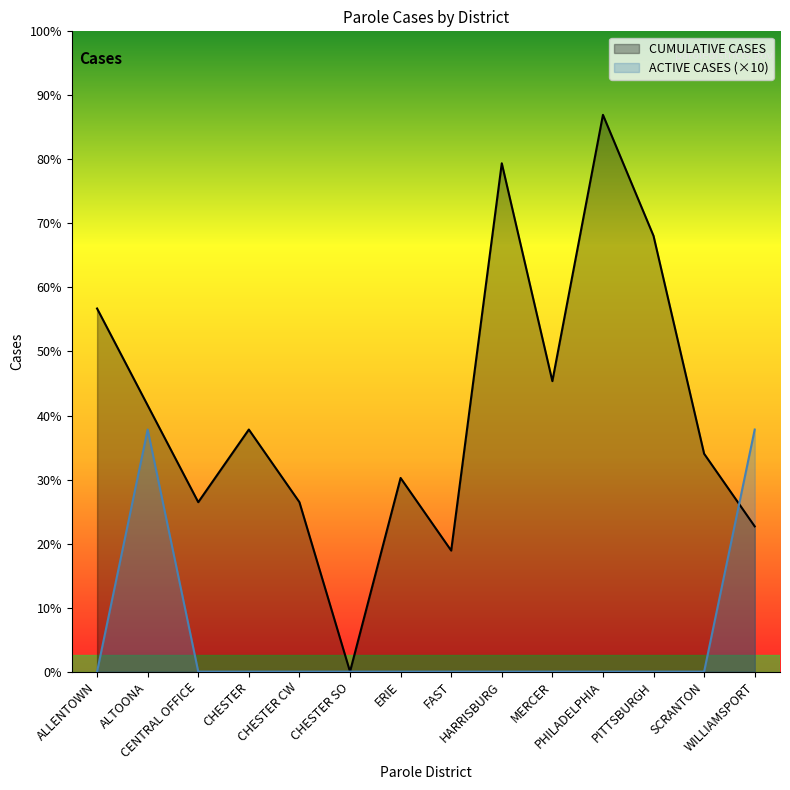

List the series in order of their overall mean, highest first.

CUMULATIVE CASES, ACTIVE CASES